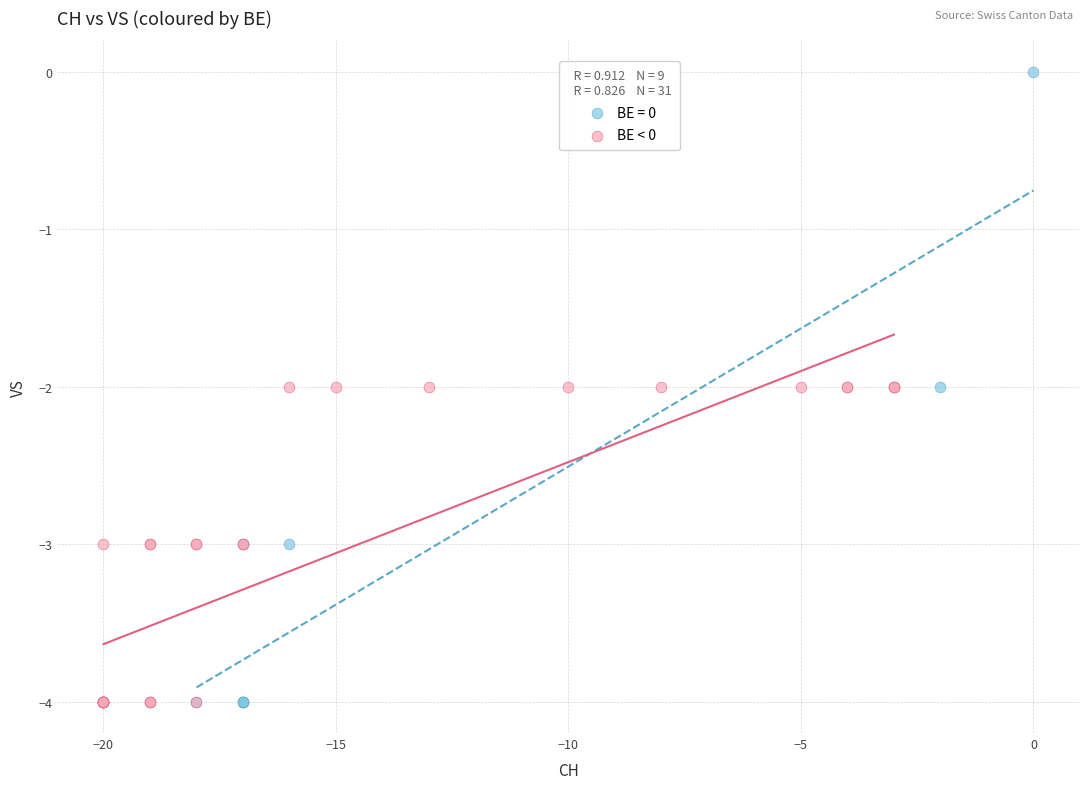

Which series has the widest spread of Y values?

BE = 0